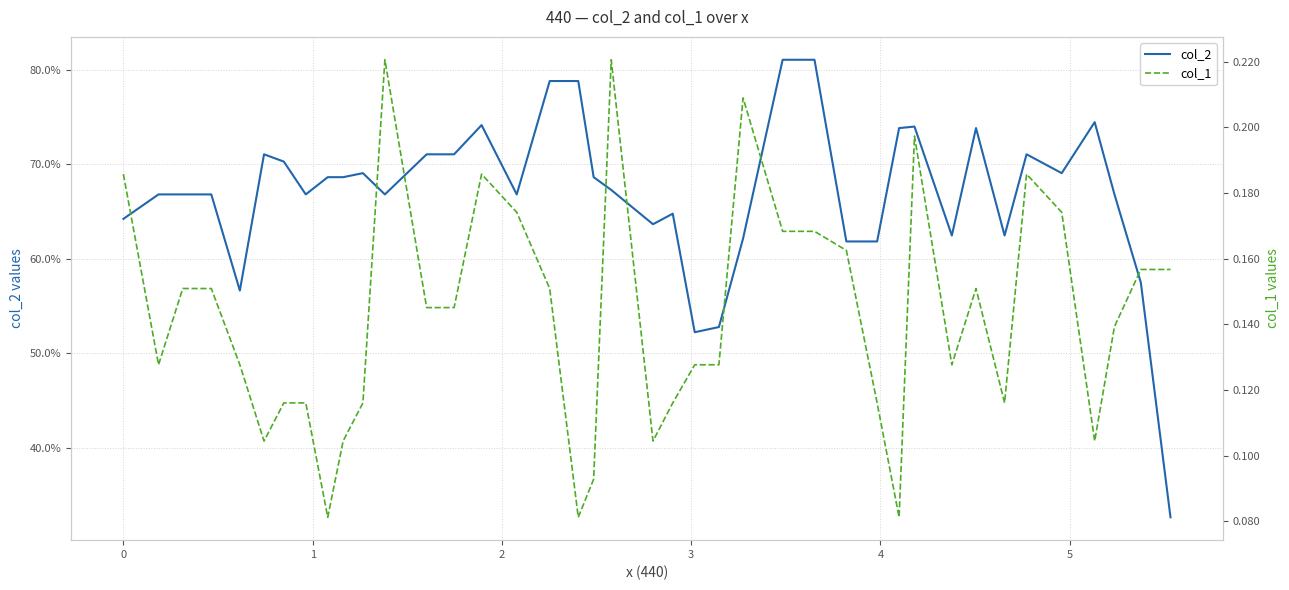

What is the maximum value shown in the chart?

81.1